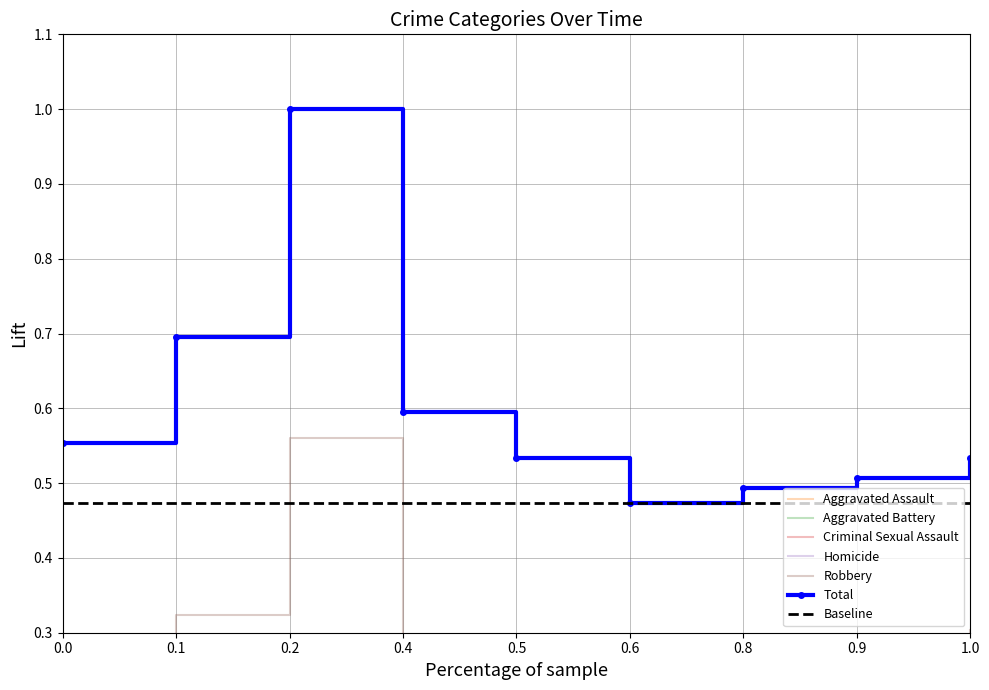

Rank the series by their maximum value, from lowest to highest.

Homicide, Criminal Sexual Assault, Aggravated Assault, Aggravated Battery, Robbery, Total